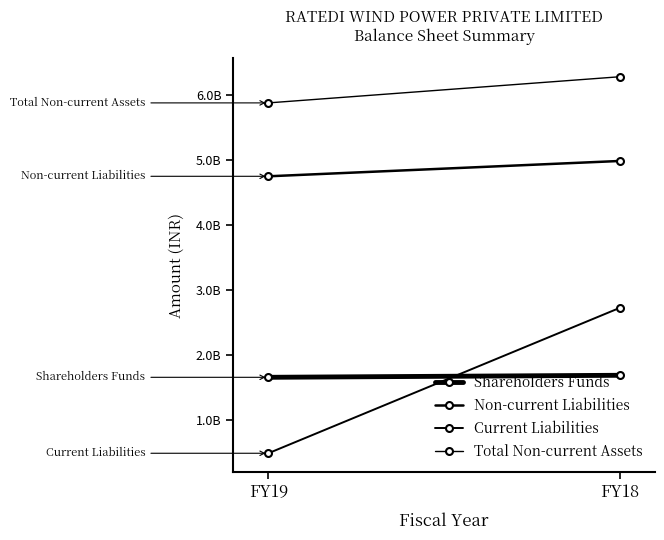

Rank the series at FY18 from lowest to highest value.

Shareholders Funds, Current Liabilities, Non-current Liabilities, Total Non-current Assets